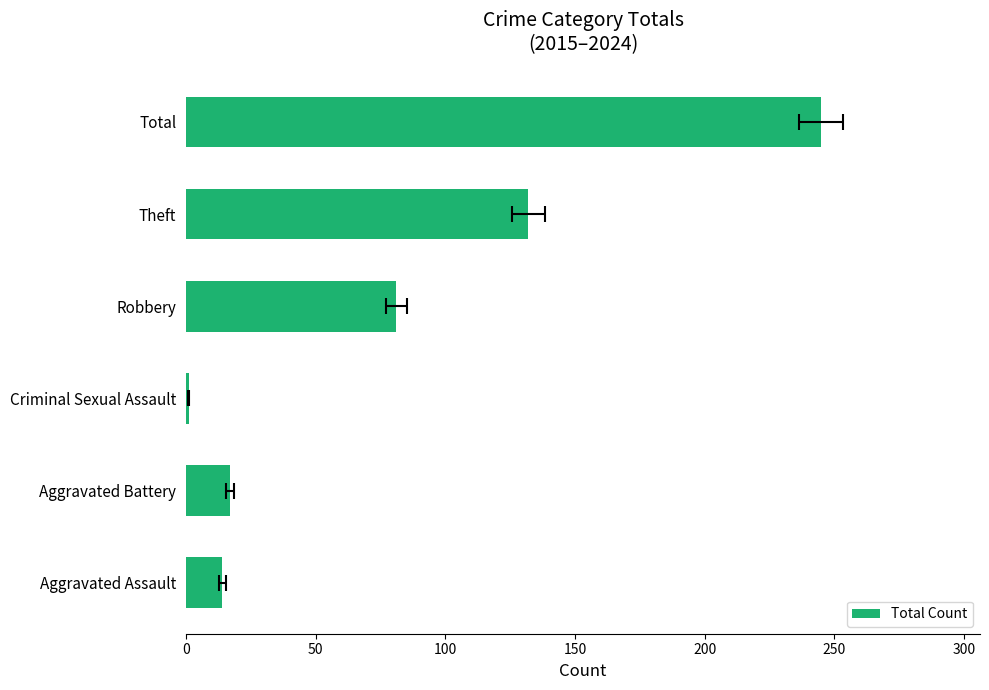

What is the average value?

82